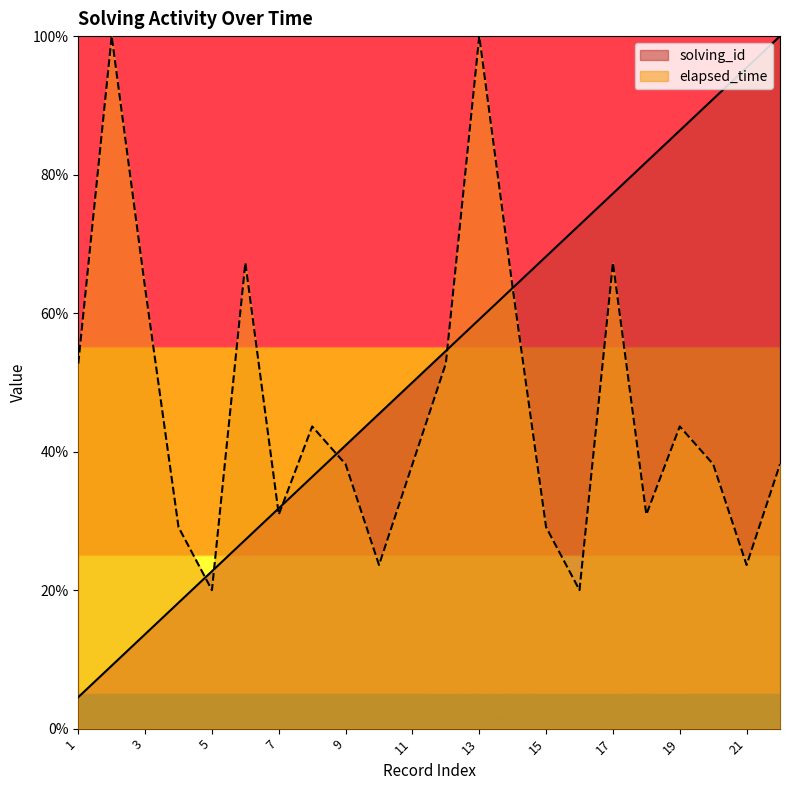

What is the average value of the solving_id series?

52.3